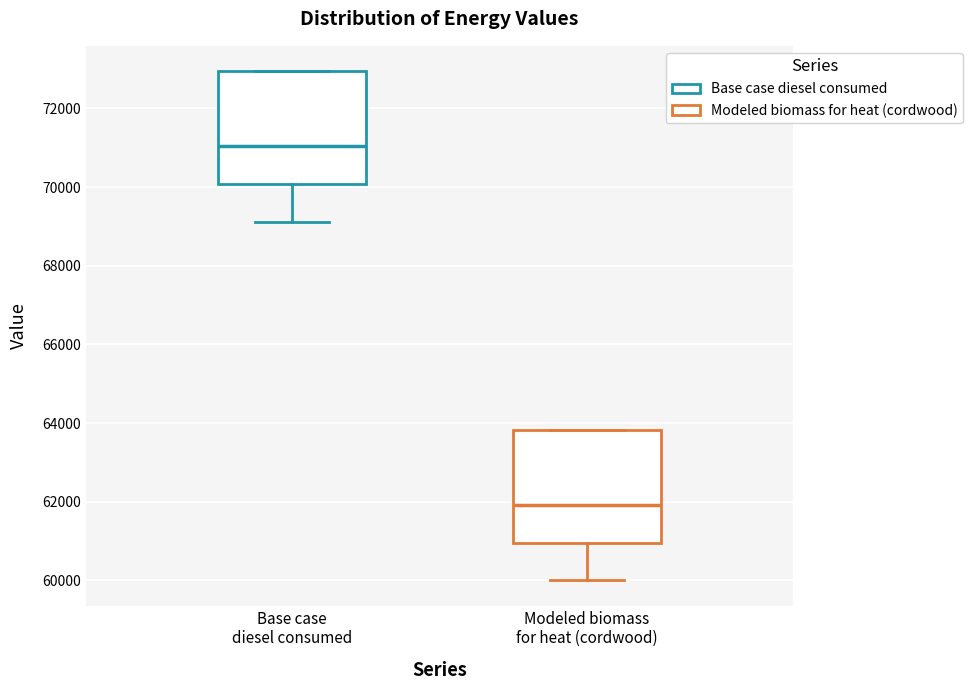

Reading left to right, transcribe this box plot: for each box, give where its median line is, the range the box spans, and where its two whiskers end, as read against the y-axis. The values are not printed on the chart, so give them approximately, as read against the axis.

Base case diesel consumed: median 71000, box 70000 to 73000, whiskers 69200 to 73000
Modeled biomass for heat (cordwood): median 62000, box 61000 to 63800, whiskers 60000 to 63800